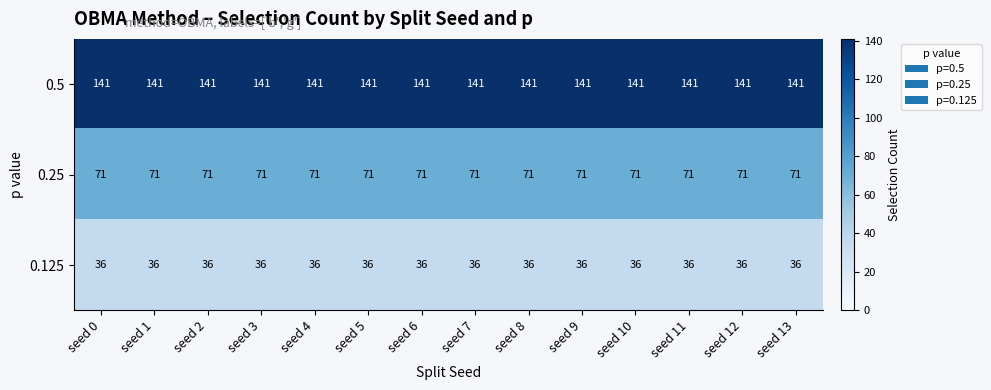

What is the spread (max minus min) of values at seed 9?

105